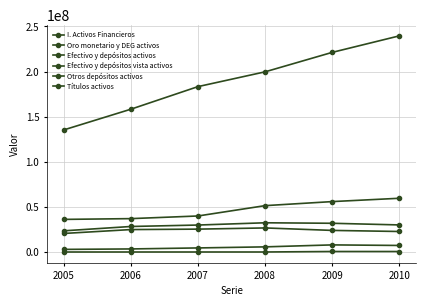

True or false: Efectivo y depósitos activos and Títulos activos cross at least once.

False